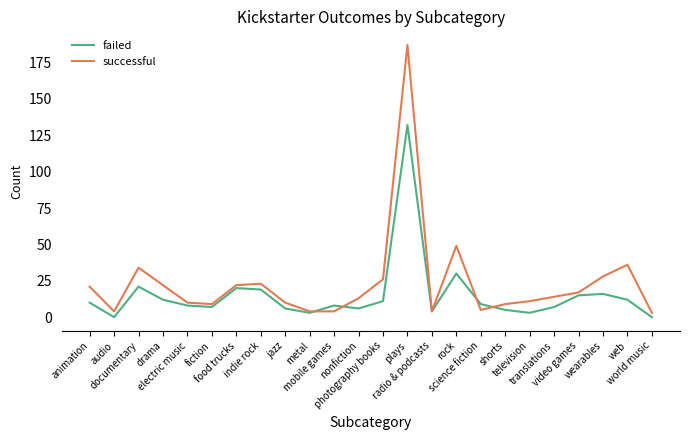

What are all the series names shown in the legend?

failed, successful